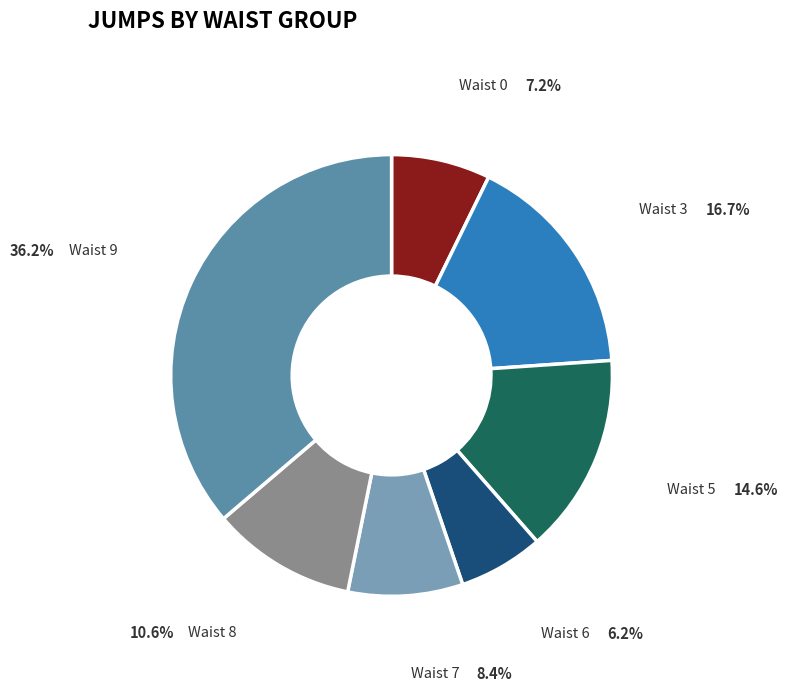

How many segments does this pie chart have?

7